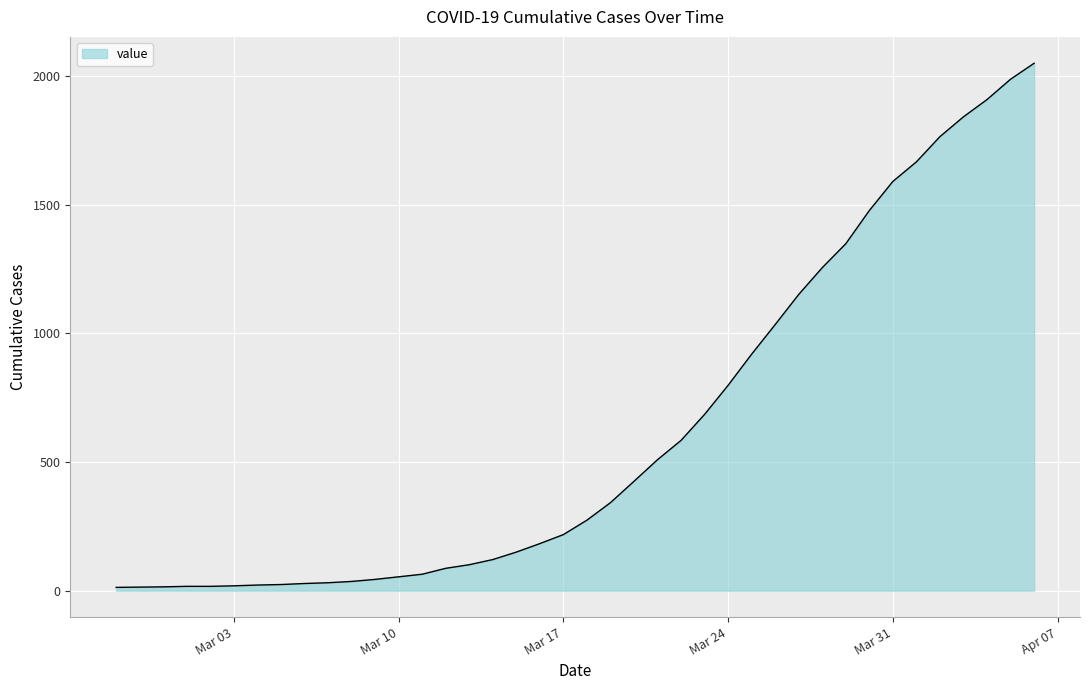

What is the greatest value displayed?

2049